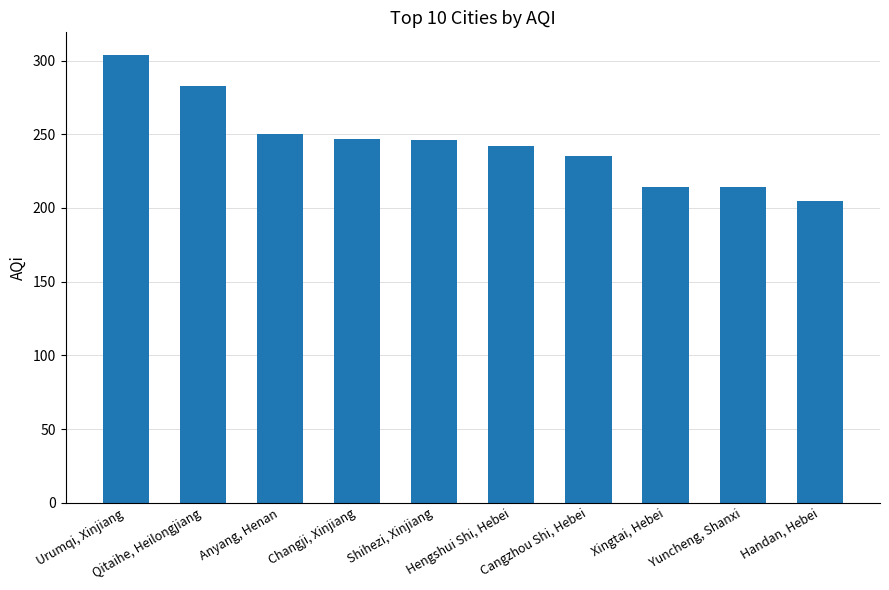

The chart shows a value of 75 at Xingtai, Hebei. True or false?

False